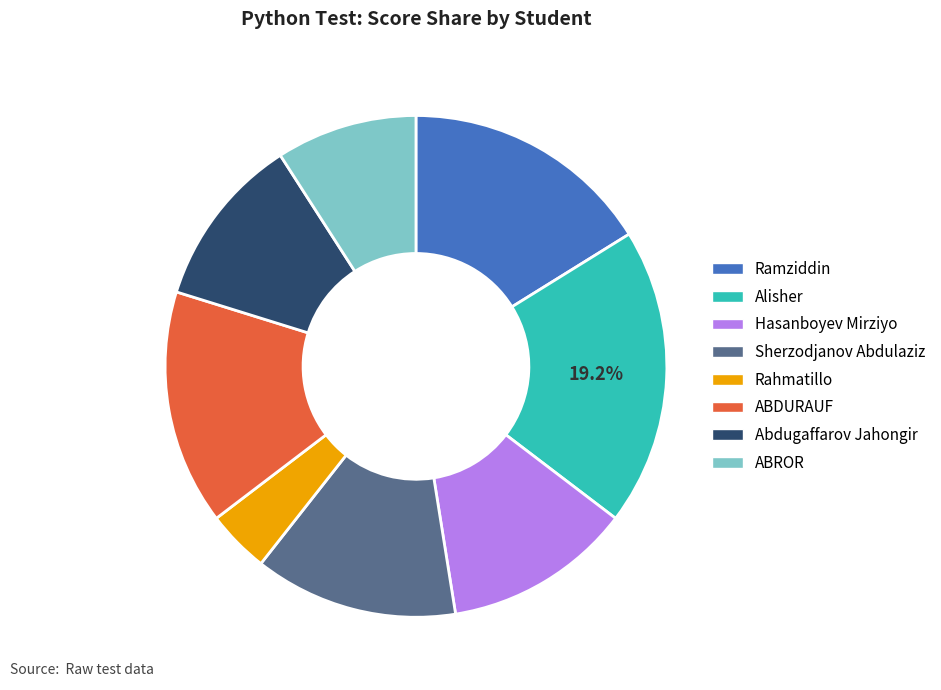

Rank the categories by value from lowest to highest.

Rahmatillo, ABROR, Abdugaffarov Jahongir, Hasanboyev Mirziyo, Sherzodjanov Abdulaziz, ABDURAUF, Ramziddin, Alisher